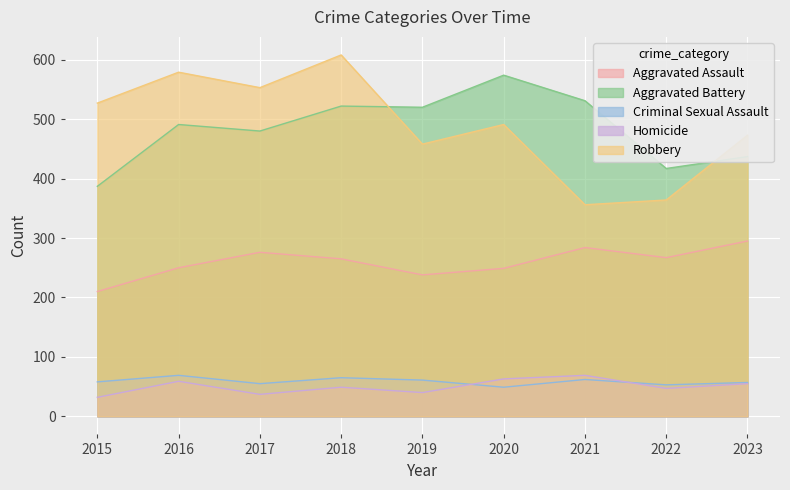

Where is Aggravated Assault nearest to the value 252?

2016